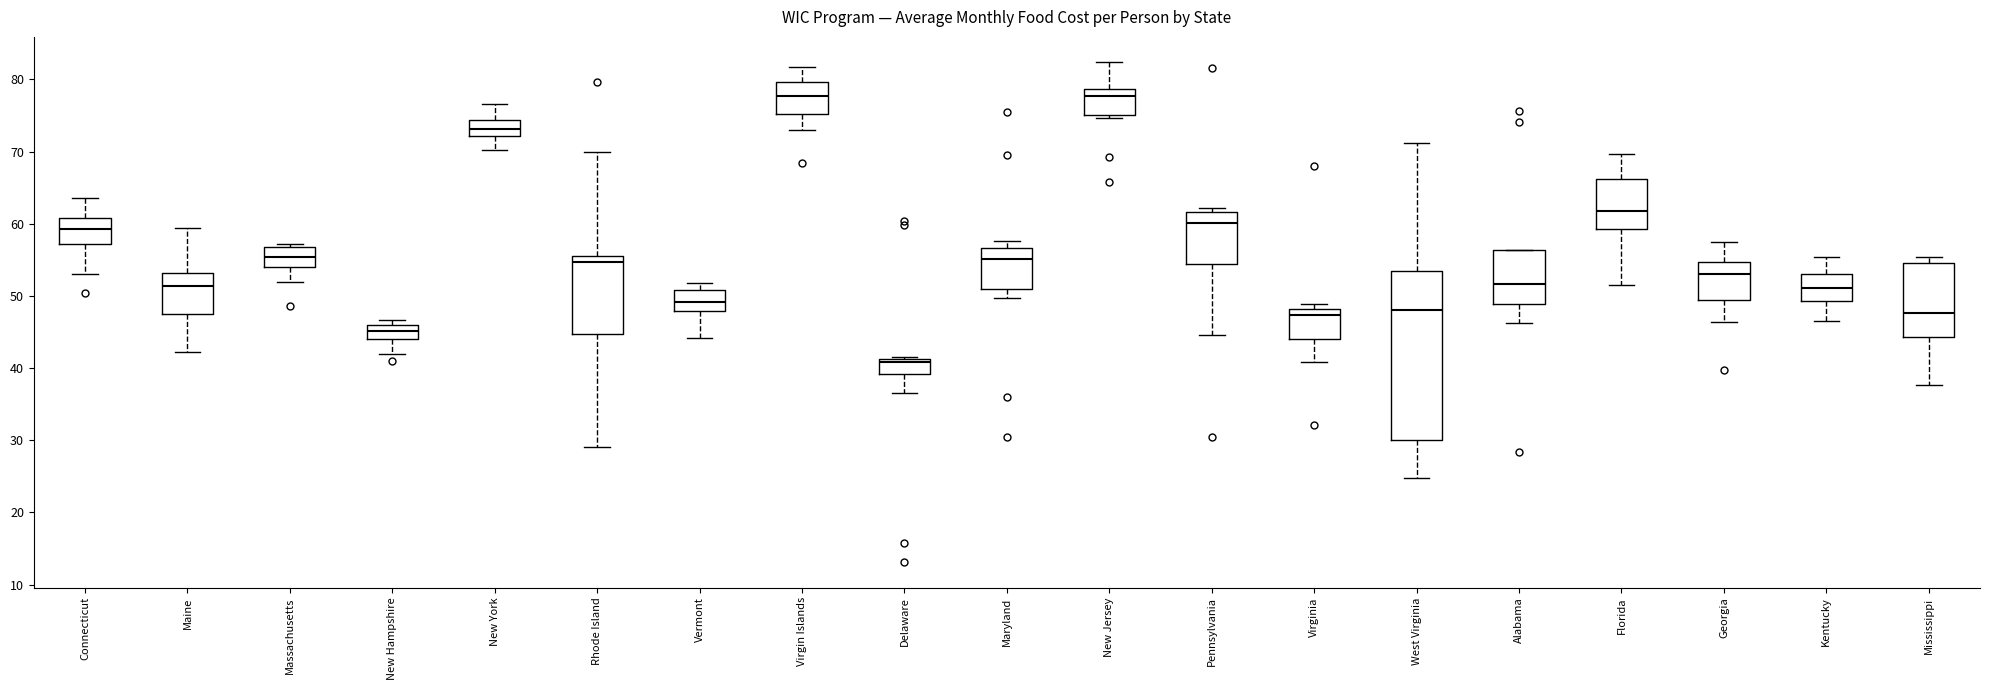

Which box's median line is the lowest?

Delaware